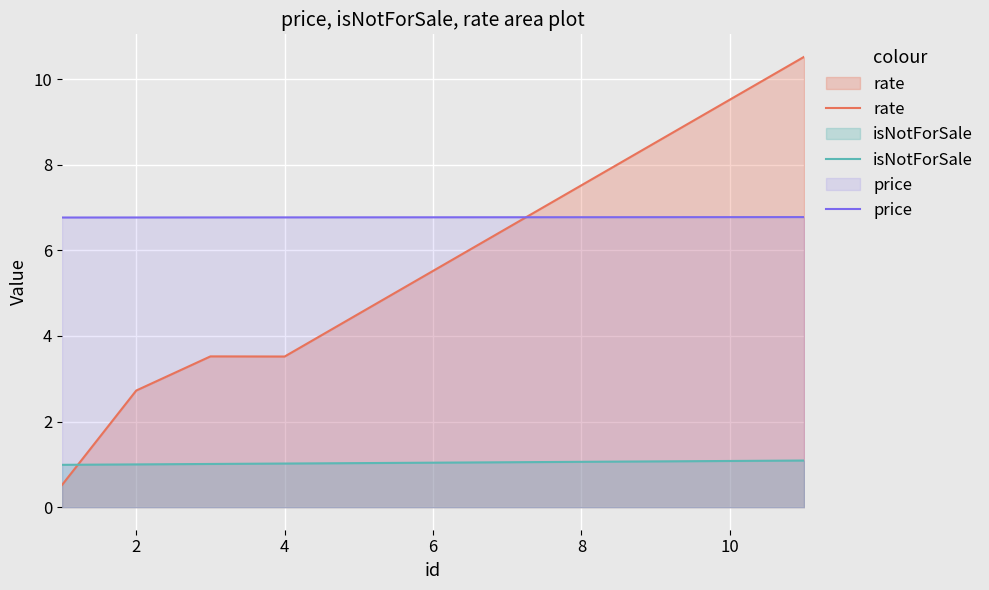

Reading right to left, what are all the values shown in this chart?

rate: 10.5	9.5	8.5	7.5	6.5	5.5	4.5	3.5	3.5	2.7	0.5
isNotForSale: 1.1	1.1	1.1	1.1	1.1	1.0	1.0	1.0	1.0	1.0	1.0
price: 6.8	6.8	6.8	6.8	6.8	6.8	6.8	6.8	6.8	6.8	6.8